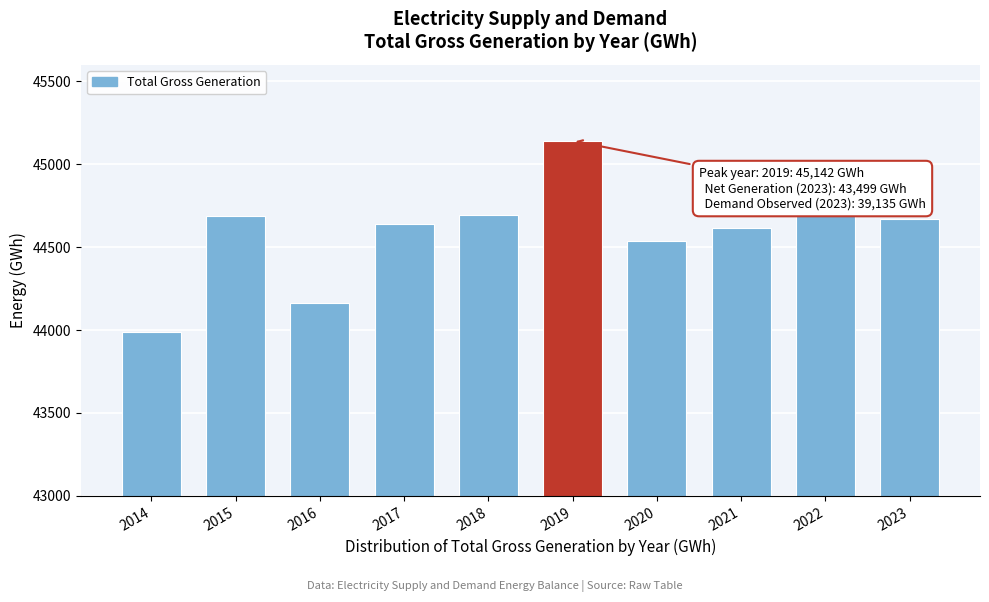

What is the change in value from 2014 to 2015?

+701.7